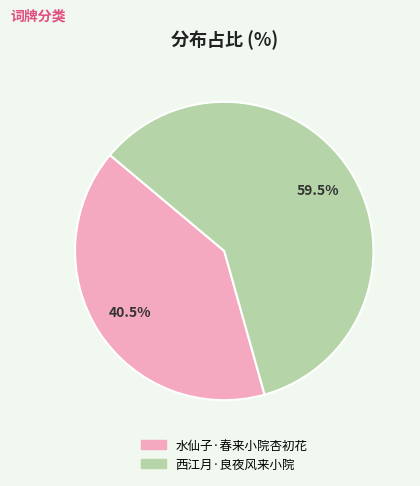

Approximately how many times larger is the value at 水仙子·春来小院杏初花 compared to 西江月·良夜风来小院?

0.7